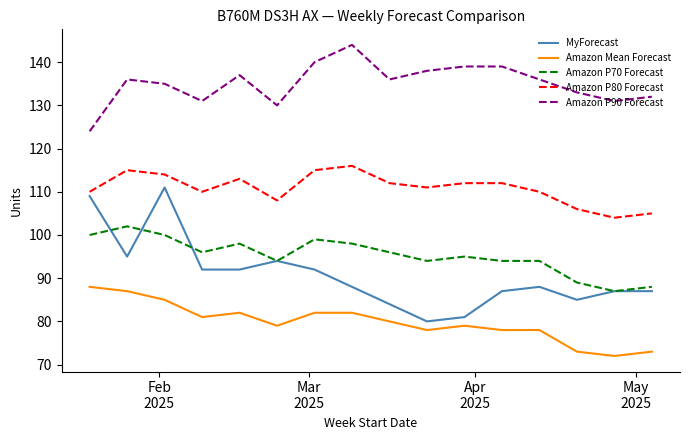

Which series has the largest total across all categories?

Amazon P90 Forecast